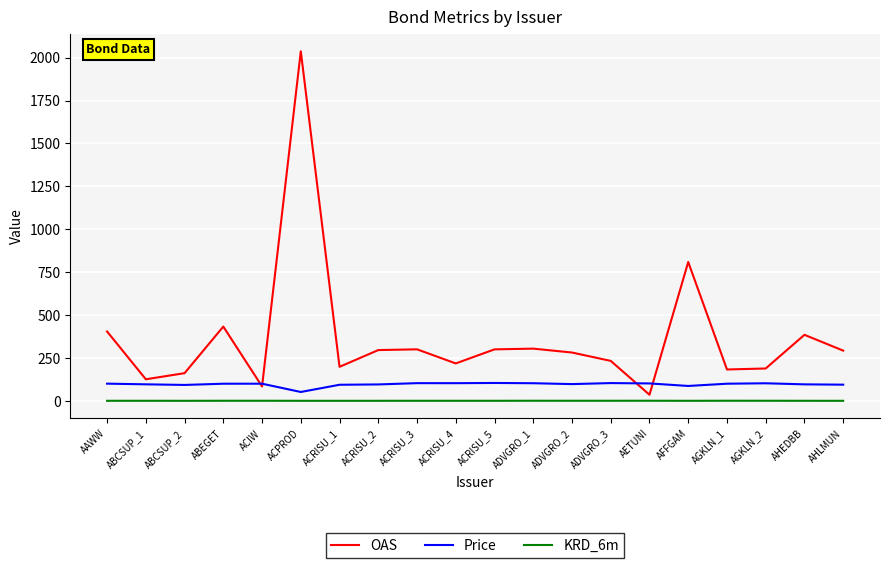

Where is OAS nearest to the value 1036?

AFFGAM